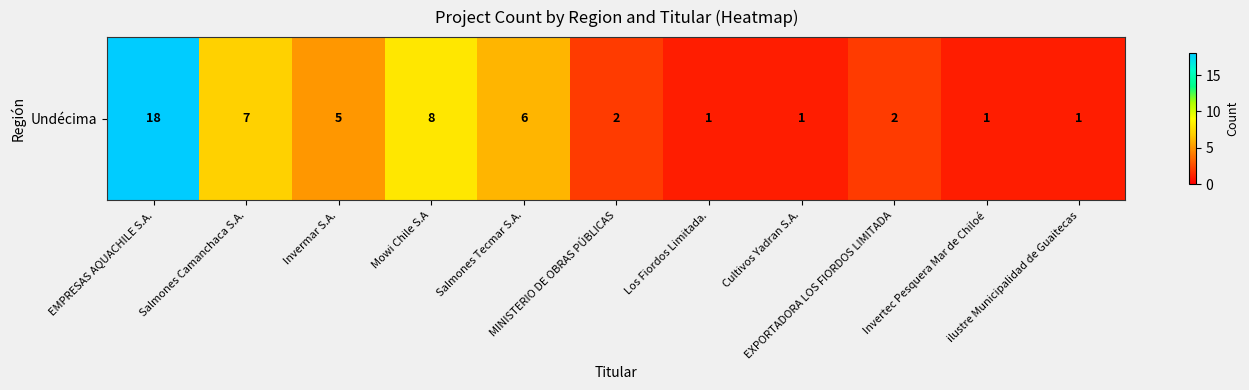

List the labels in order of value, largest first.

EMPRESAS AQUACHILE S.A., Mowi Chile S.A, Salmones Camanchaca S.A., Salmones Tecmar S.A., Invermar S.A., MINISTERIO DE OBRAS PÚBLICAS, EXPORTADORA LOS FIORDOS LIMITADA, Los Fiordos Limitada., Cultivos Yadran S.A., Invertec Pesquera Mar de Chiloé, ilustre Municipalidad de Guaitecas